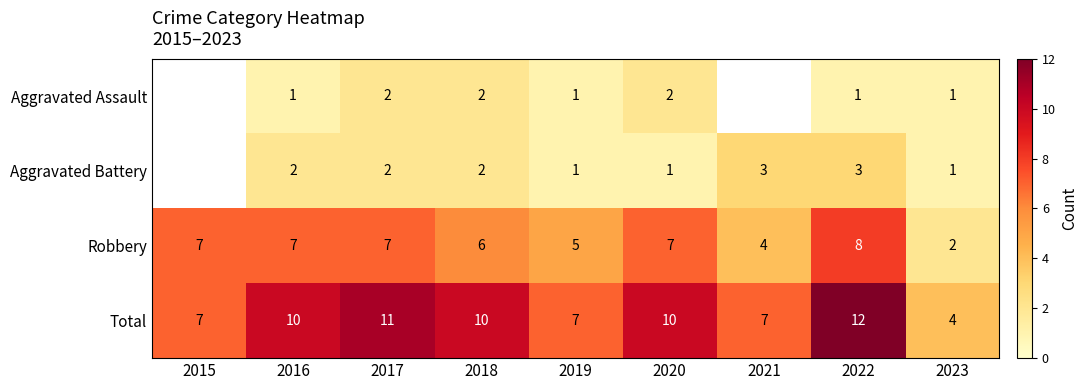

What is the difference between the second highest and minimum values in the Robbery series?

5